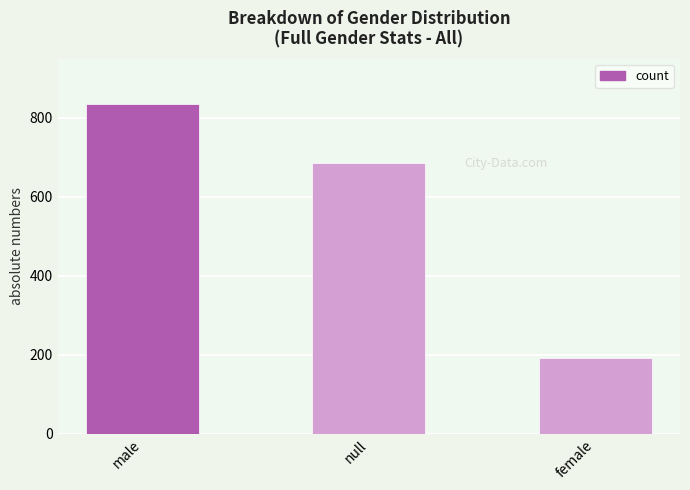

Count the values in the range 193 to 835.

3